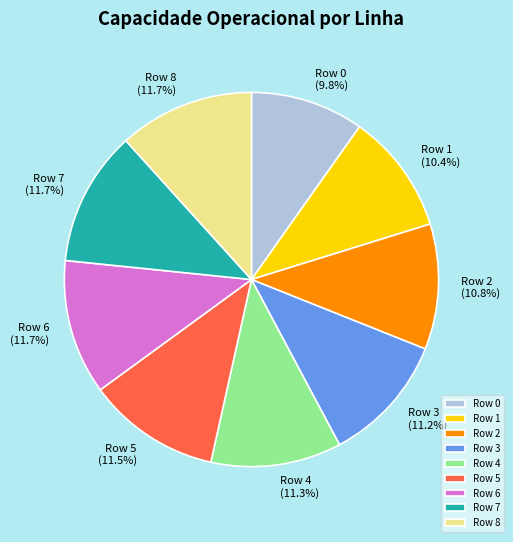

Which category has the smallest portion of the pie?

Row 0